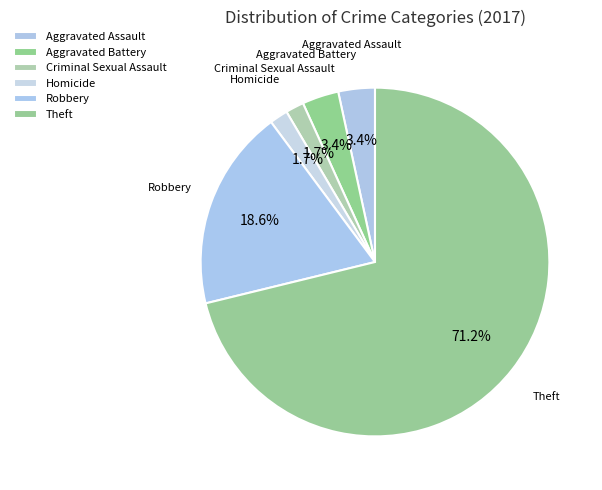

Is there a majority slice in this chart?

Yes